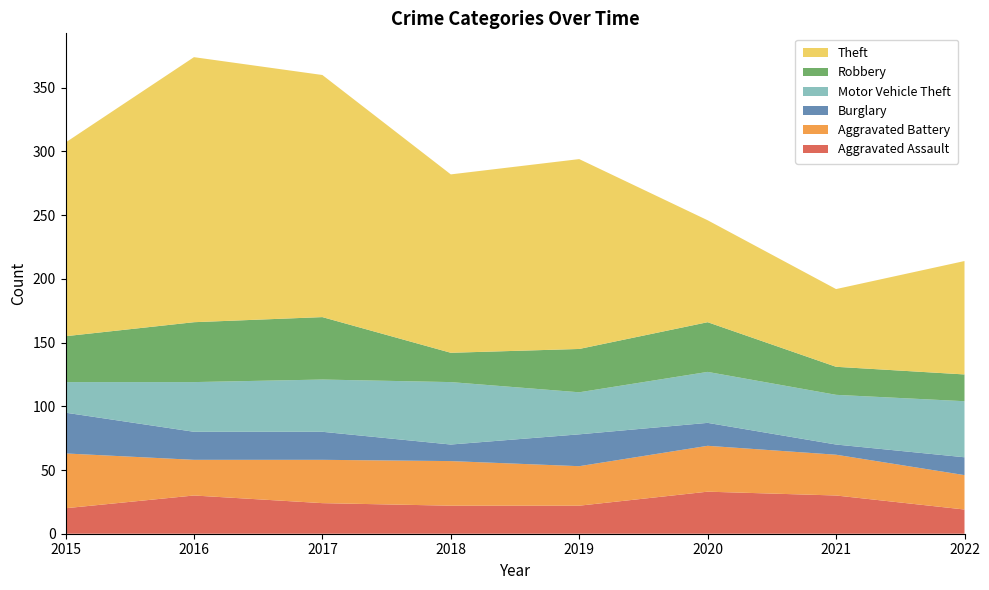

Reading left to right, what are all the values shown in this chart?

Aggravated Assault: 20	30	24	22	22	33	30	19
Aggravated Battery: 43	28	34	35	31	36	32	27
Burglary: 32	22	22	13	25	18	8	14
Motor Vehicle Theft: 24	39	41	49	33	40	39	44
Robbery: 36	47	49	23	34	39	22	21
Theft: 152	208	190	140	149	80	61	89